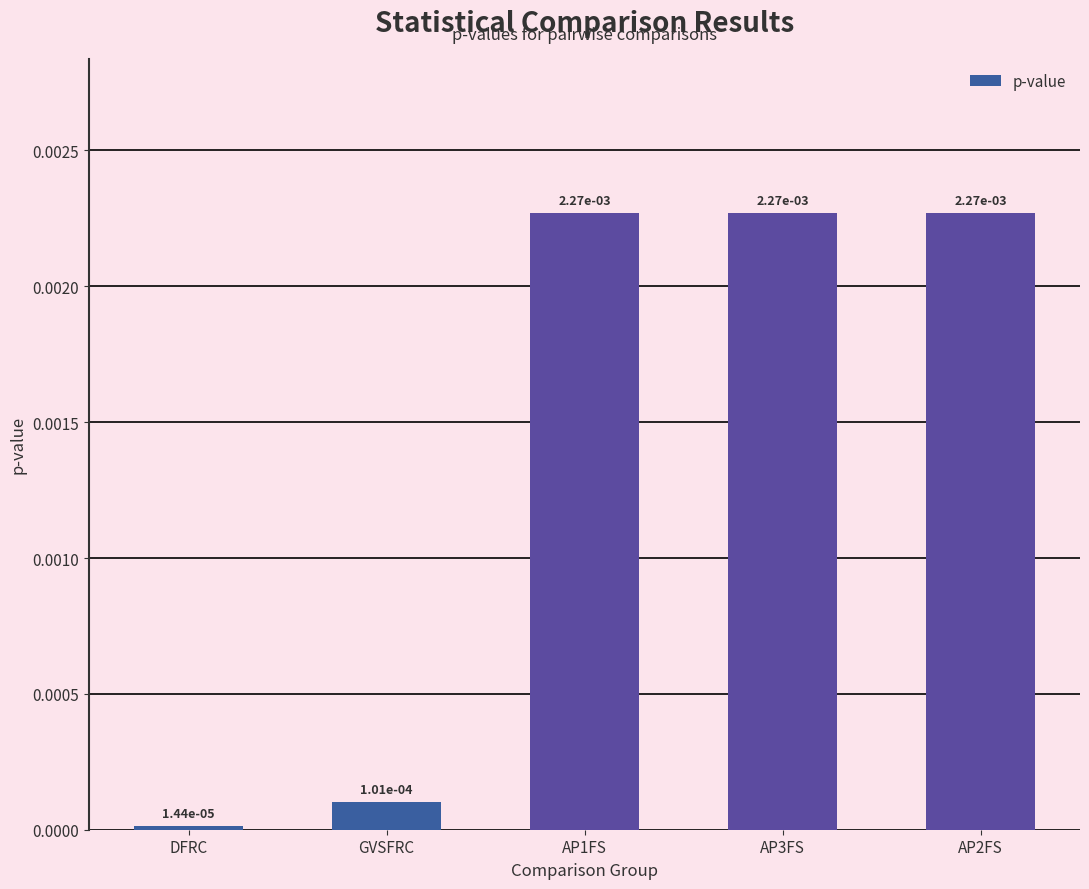

What position from the left is GVSFRC?

2